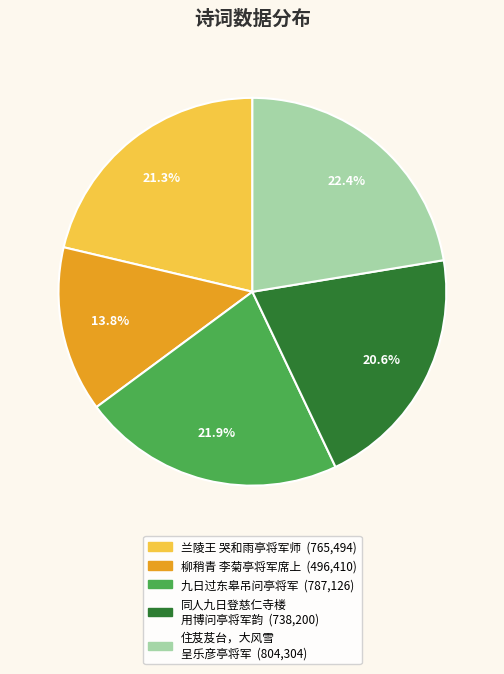

Is there any slice that represents more than half of the pie?

No